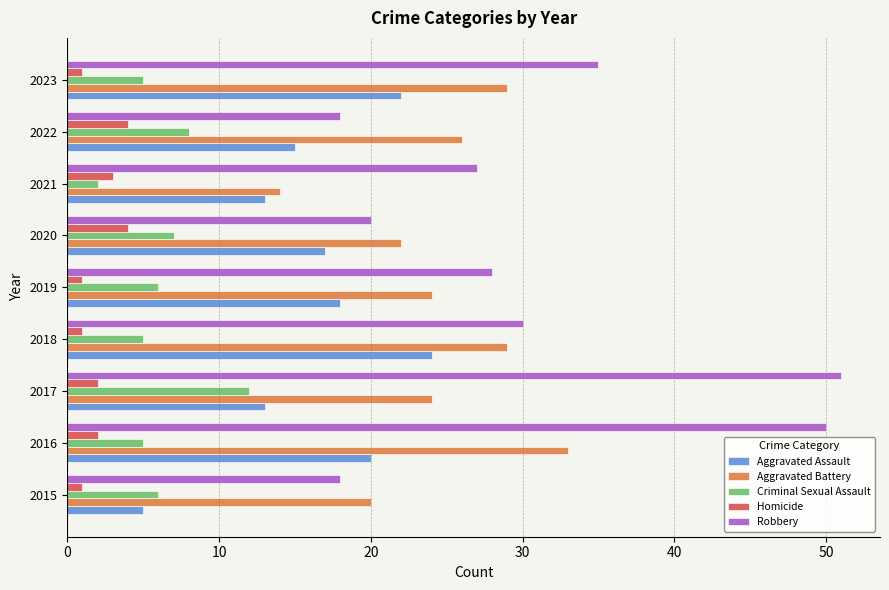

At which category is the sum across all series the highest?

2016